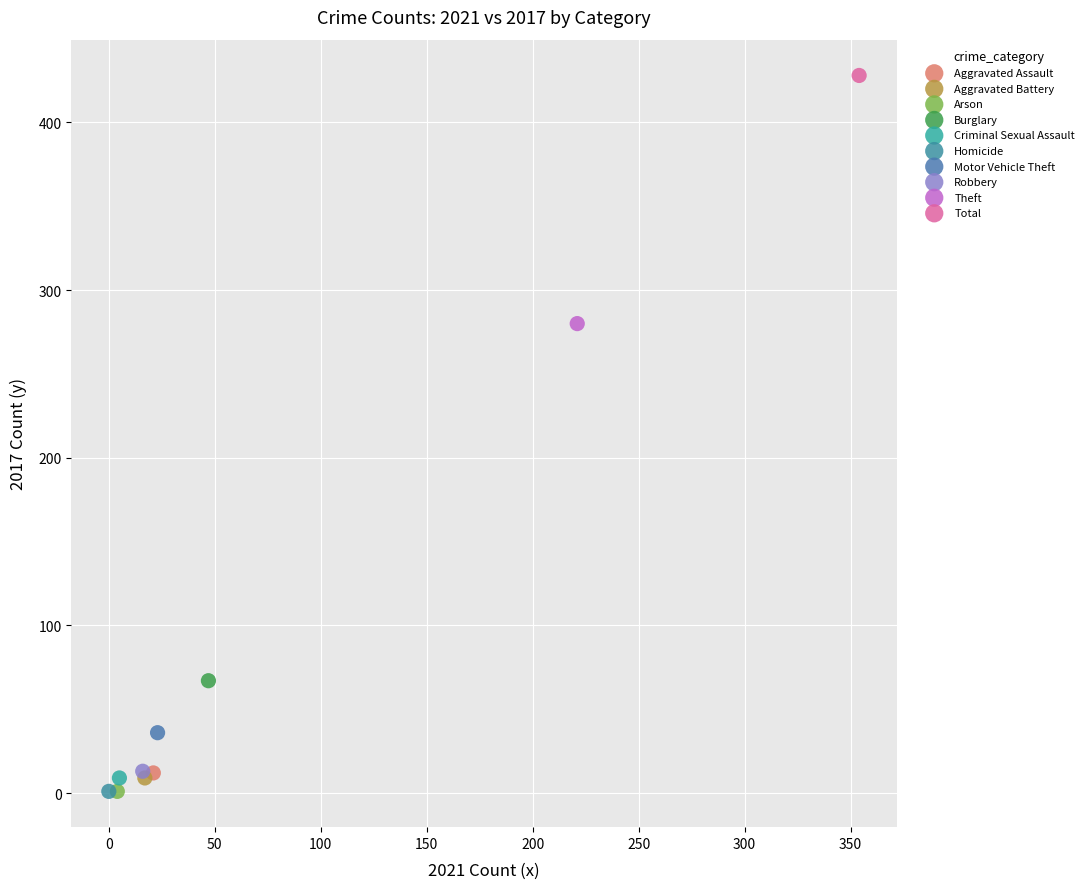

What are all the series names shown in the legend?

Aggravated Assault, Aggravated Battery, Arson, Burglary, Criminal Sexual Assault, Homicide, Motor Vehicle Theft, Robbery, Theft, Total